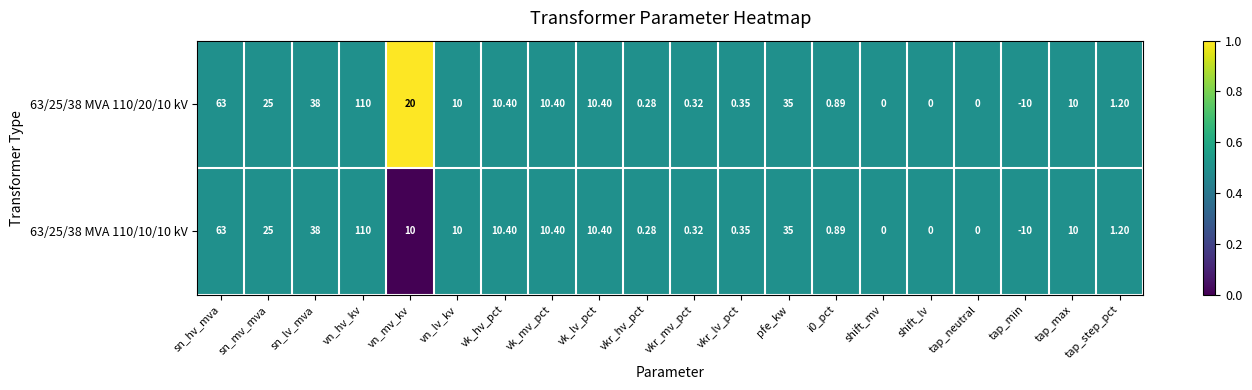

At which category is the sum across all series the highest?

vn_hv_kv